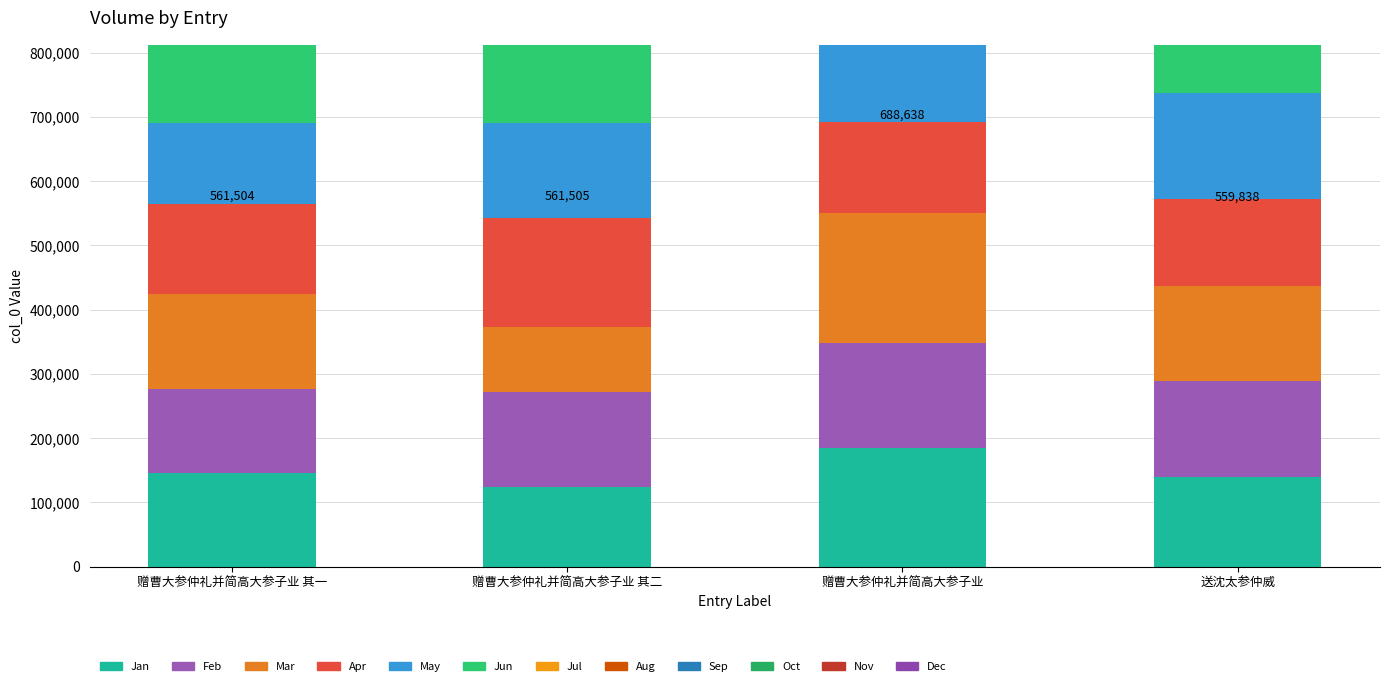

What is the maximum value shown in the chart?

688638